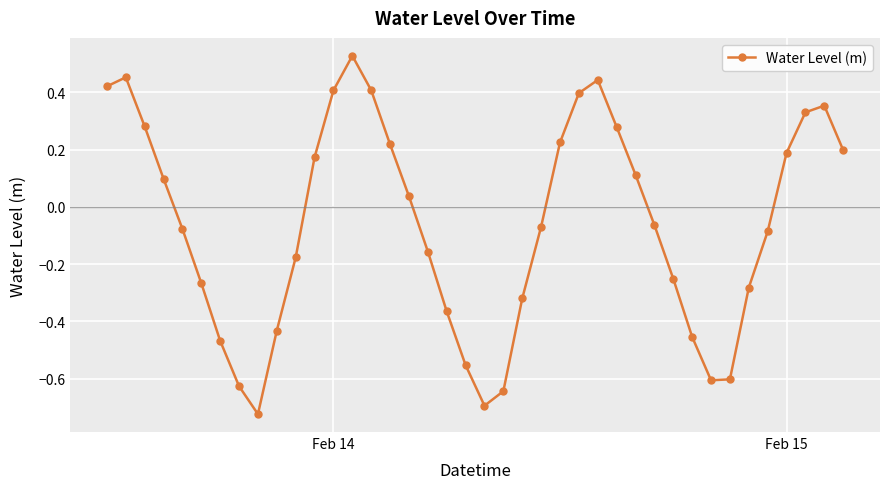

What is the sum of all values?

-2.4